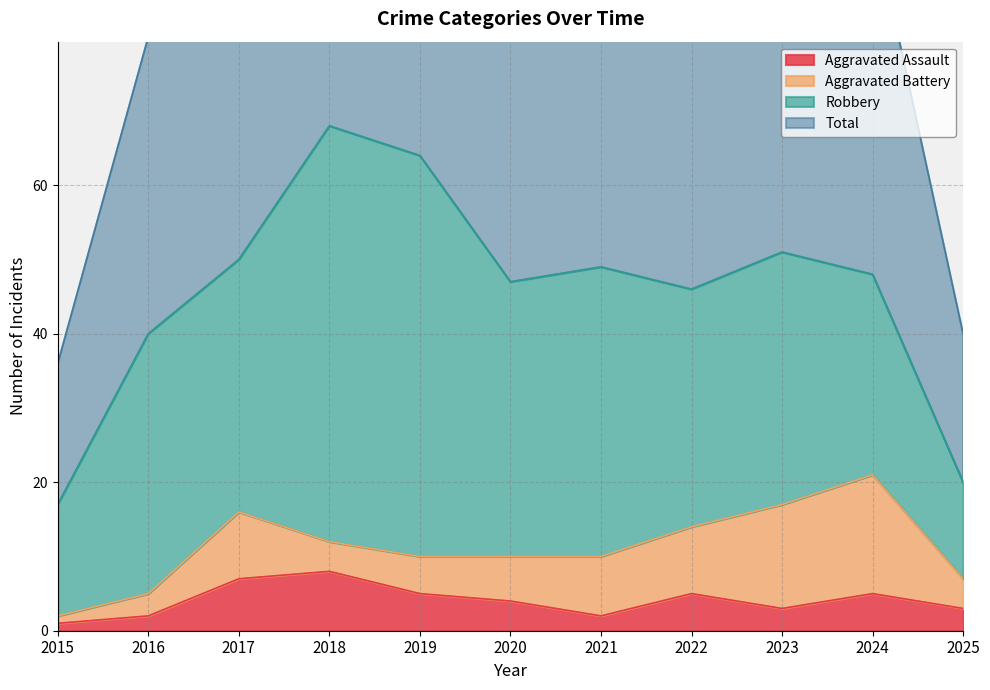

What is the value of the Total point at the 4th from the left?

137